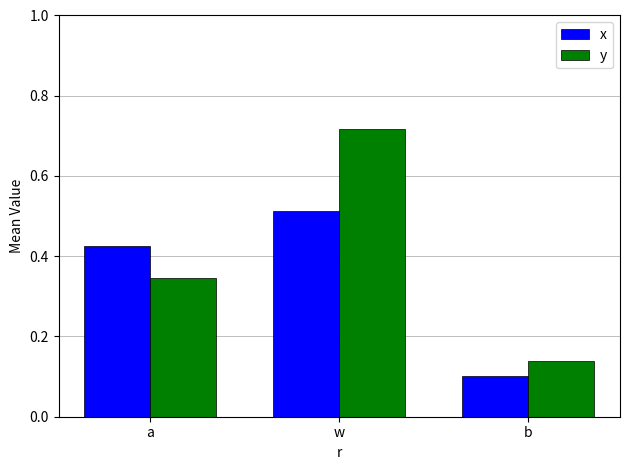

At which label is y closest to 0?

b